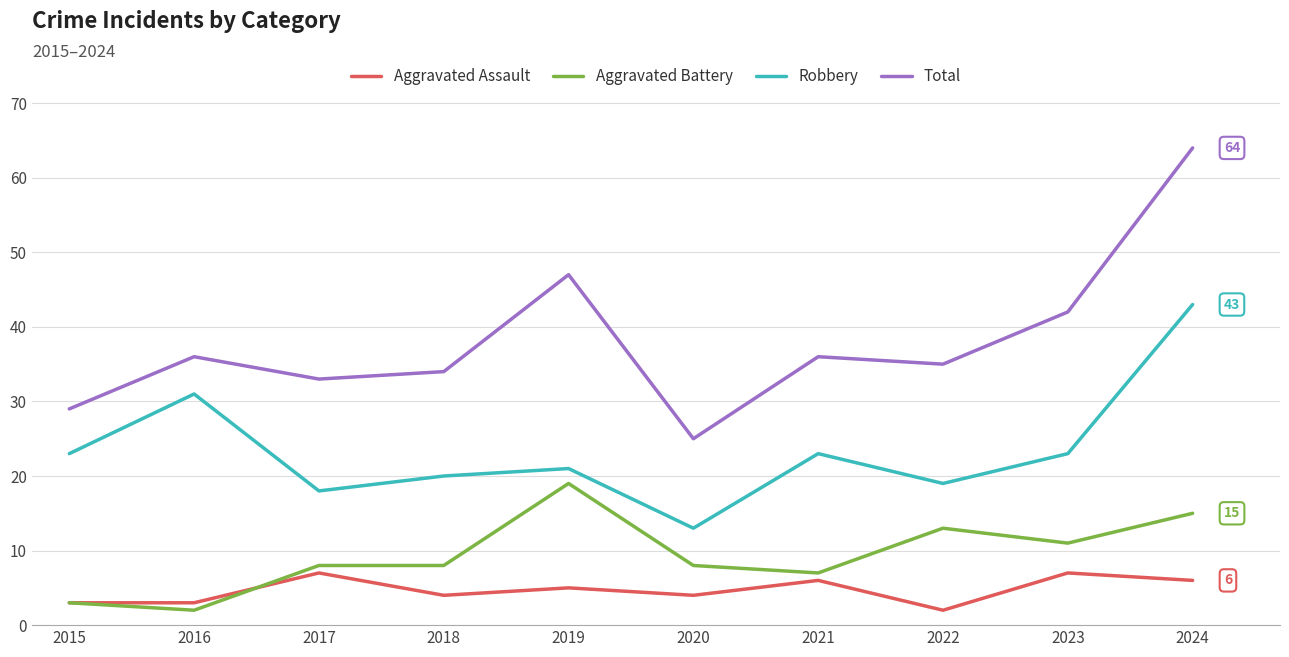

At 2024, list the series in order from smallest to largest.

Aggravated Assault, Aggravated Battery, Robbery, Total